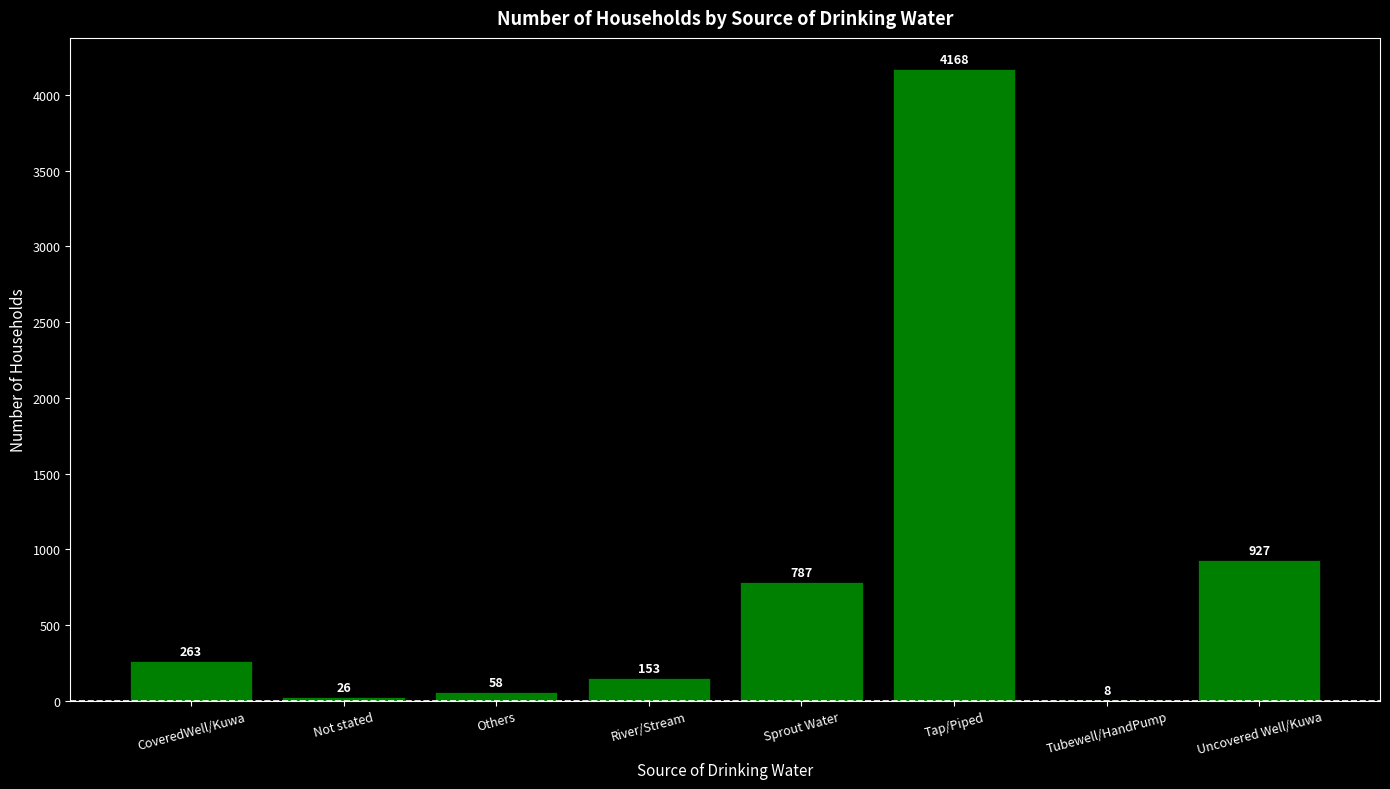

Which label corresponds to the largest value in the chart?

Tap/Piped